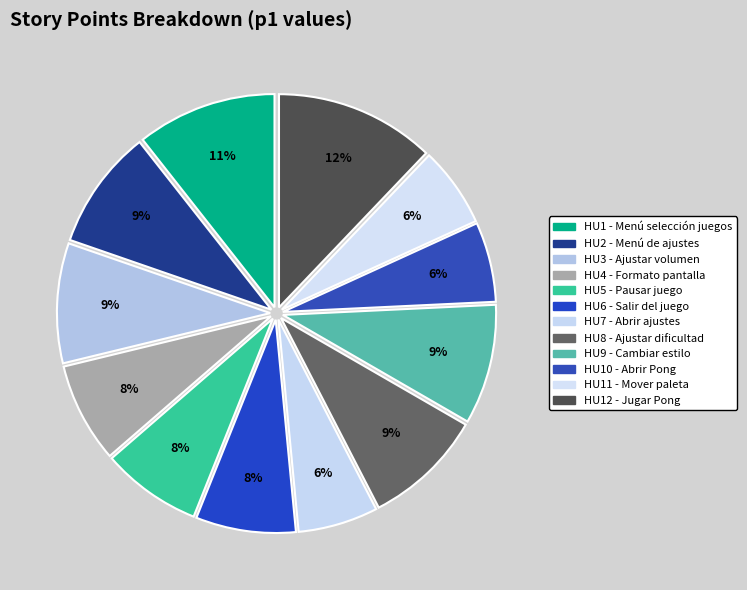

Count the number of slices in the pie.

12